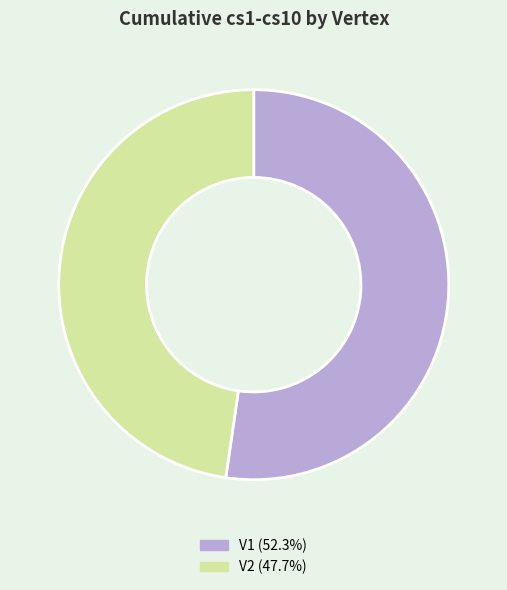

What is the ratio of the value at V1 to the value at V2?

1.1